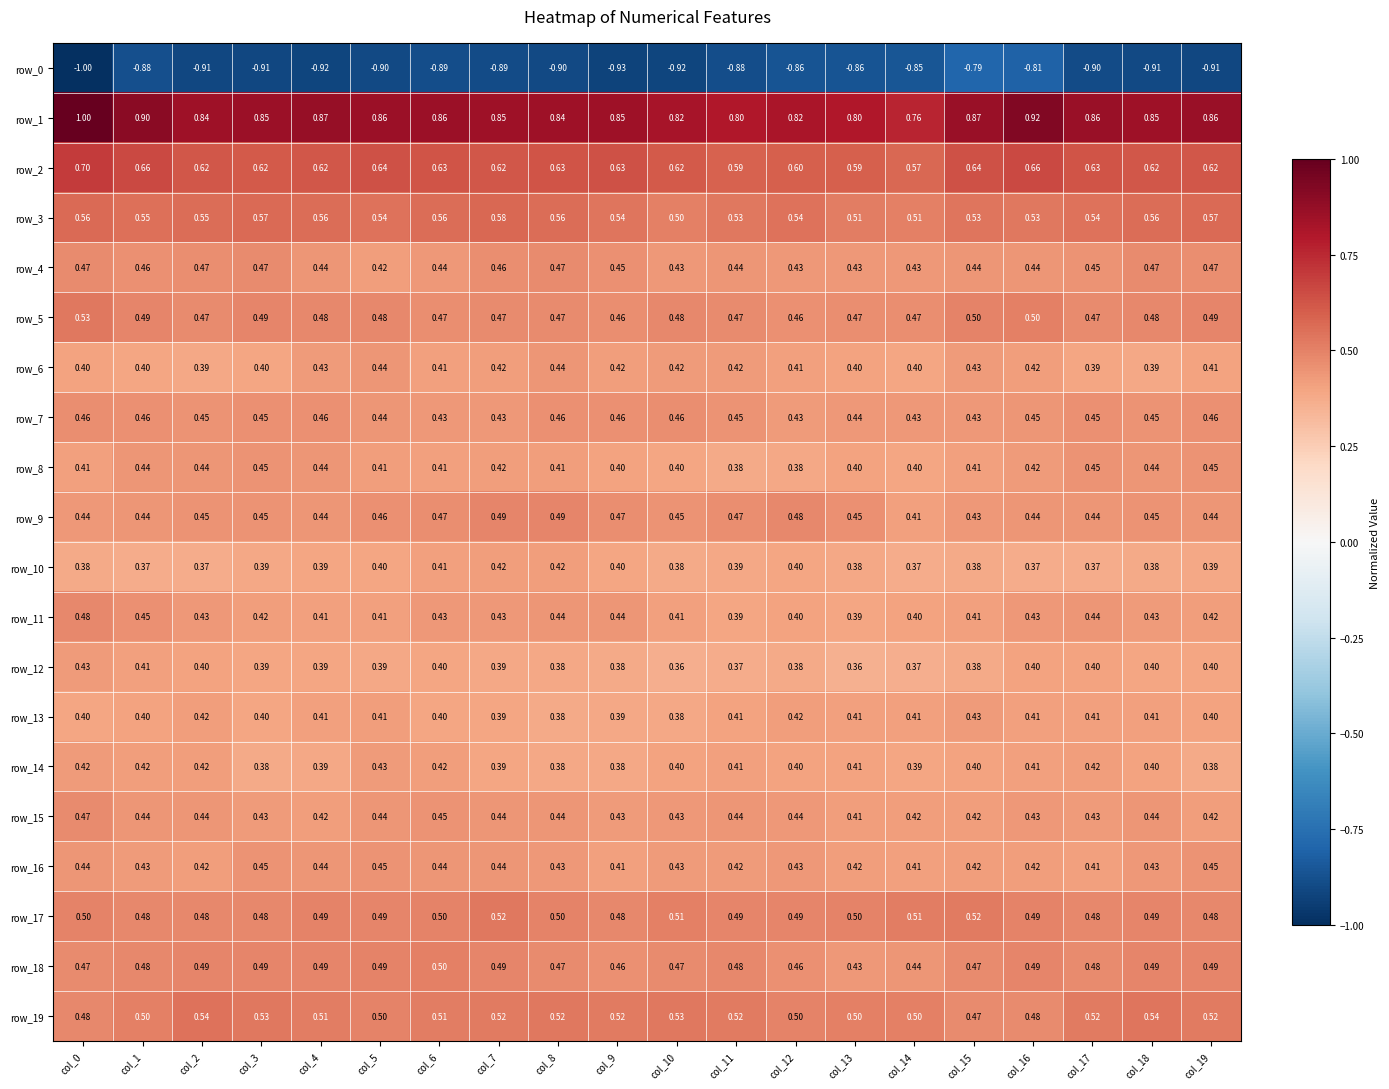

At how many categories does at least one series exceed 0?

20